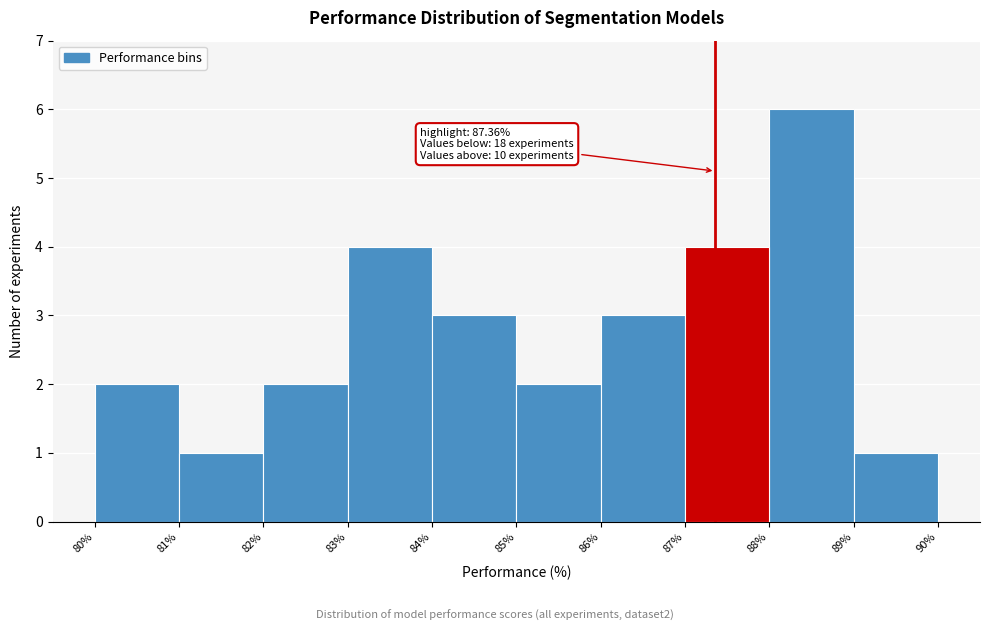

Over which range of the x-axis is the bar tallest?

88% to 89%